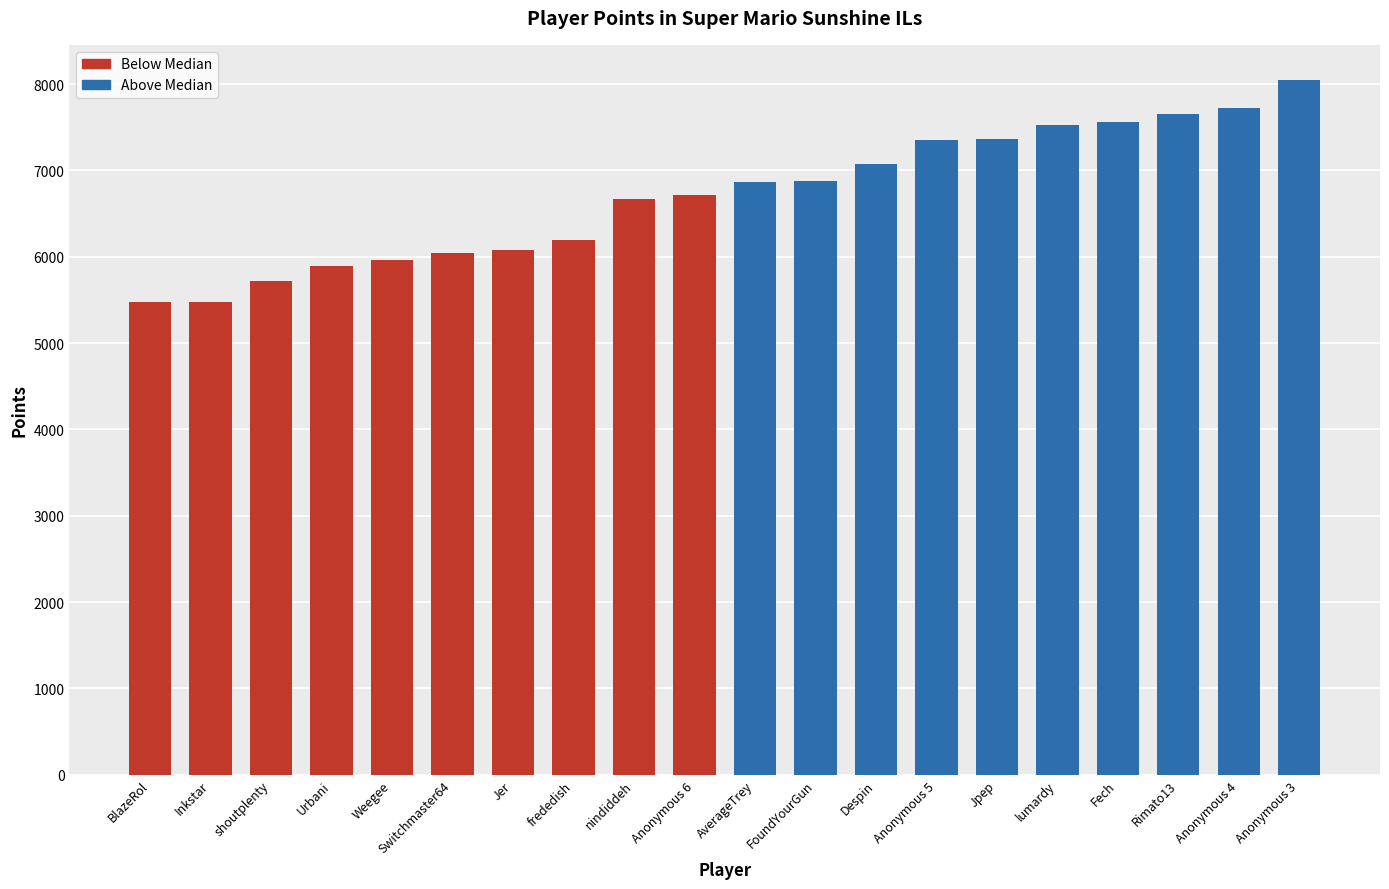

What is the difference between the maximum and second lowest values?

2575